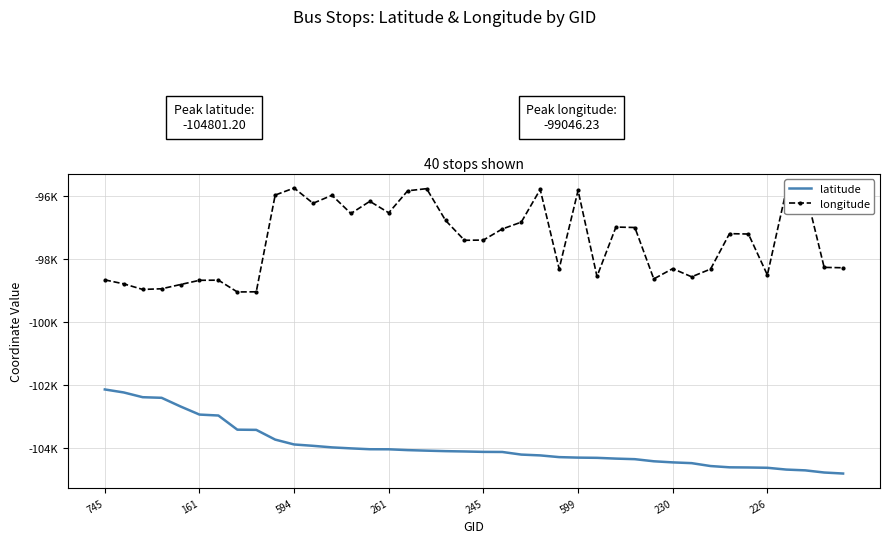

What is the greatest value displayed?

-95751.2